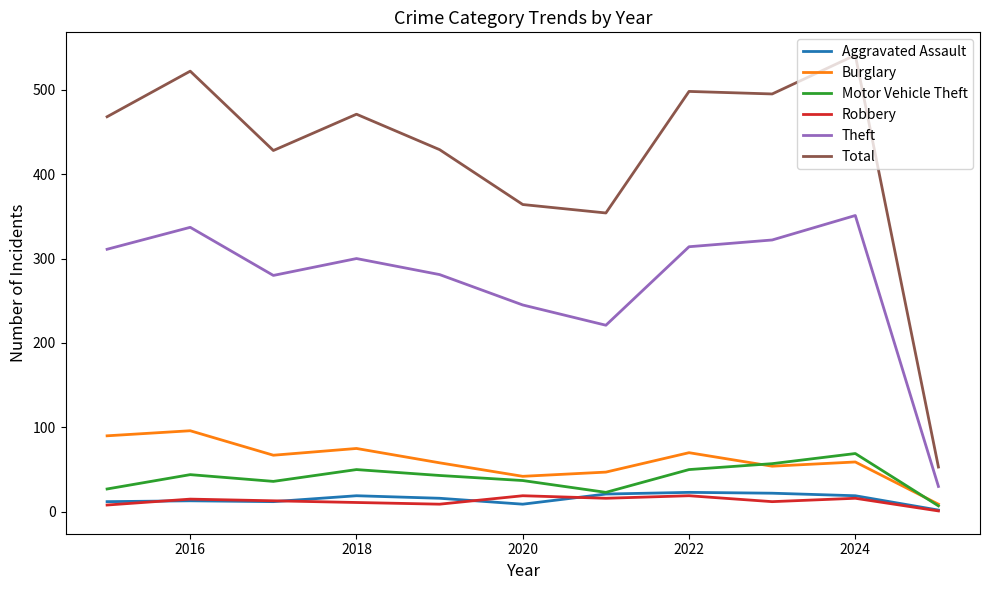

Which series has the largest range (max minus min)?

Total